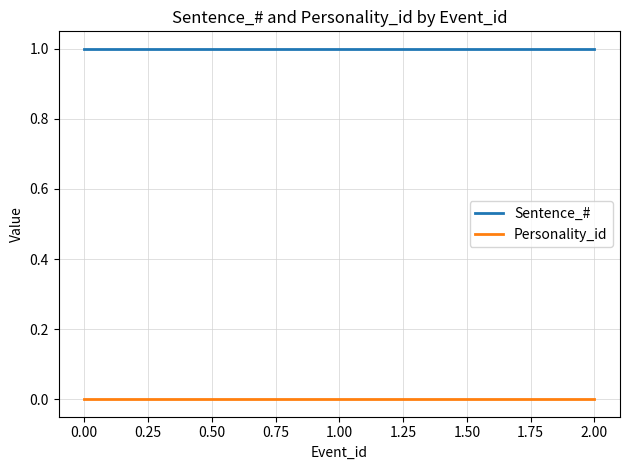

Is it true that Sentence_# equals 1 at 0.00?

True